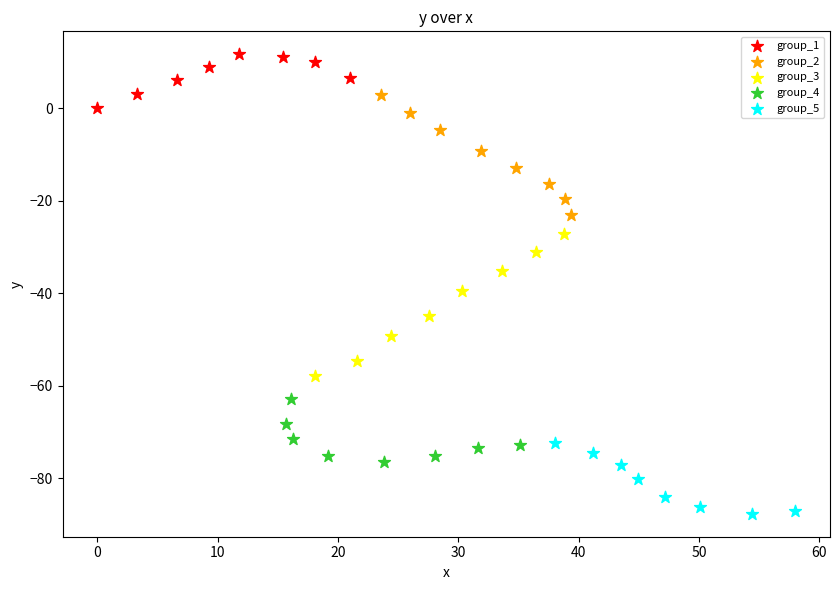

Which series reaches the maximum Y coordinate?

group_1